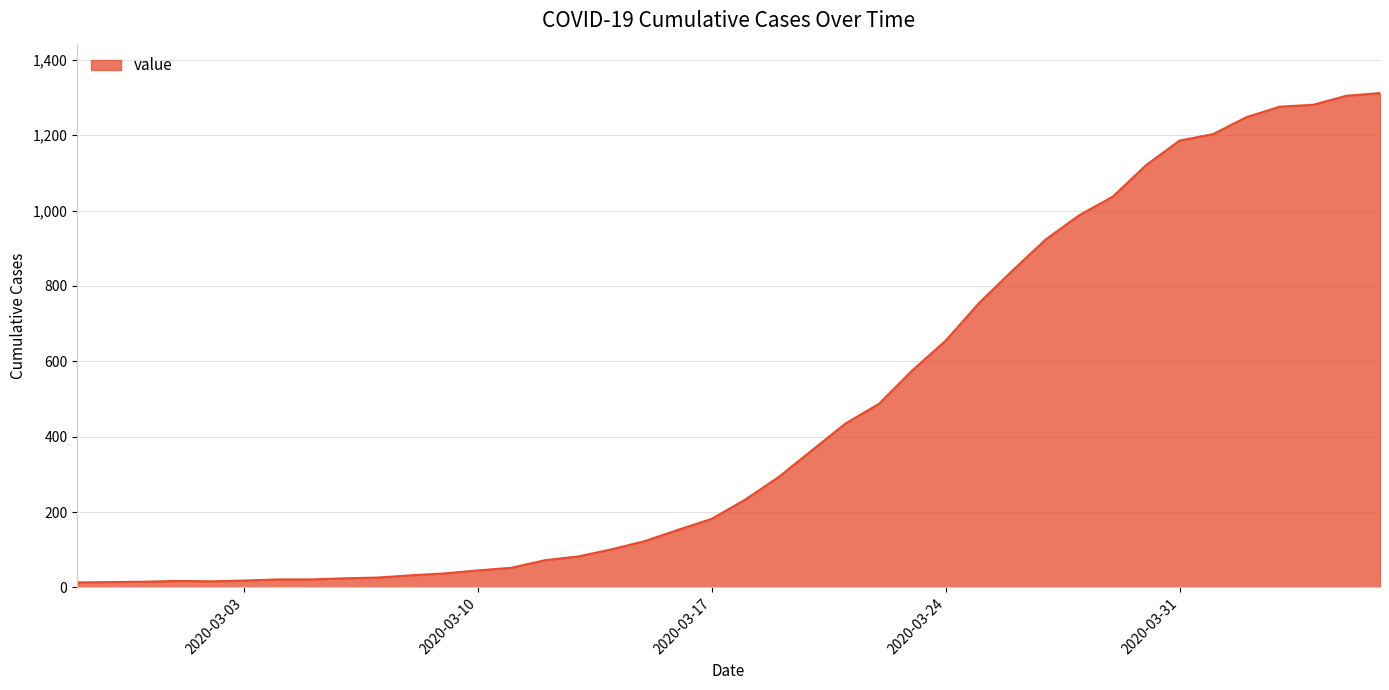

What is the greatest value displayed?

1312